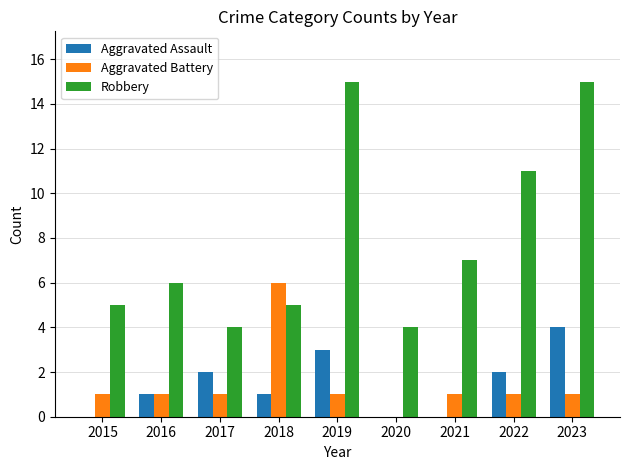

Which series has the largest total across all categories?

Robbery